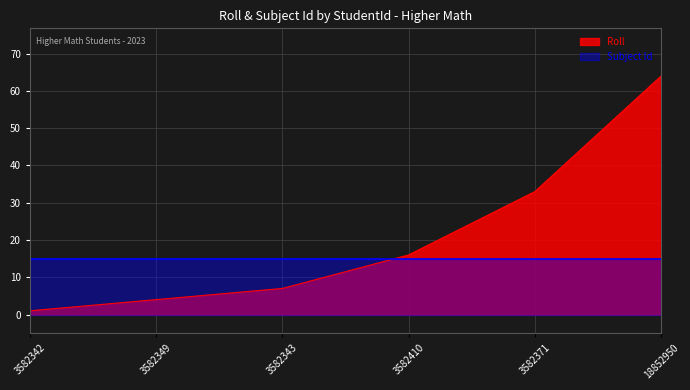

What is the change in value from 3582349 to 3582343?

+3